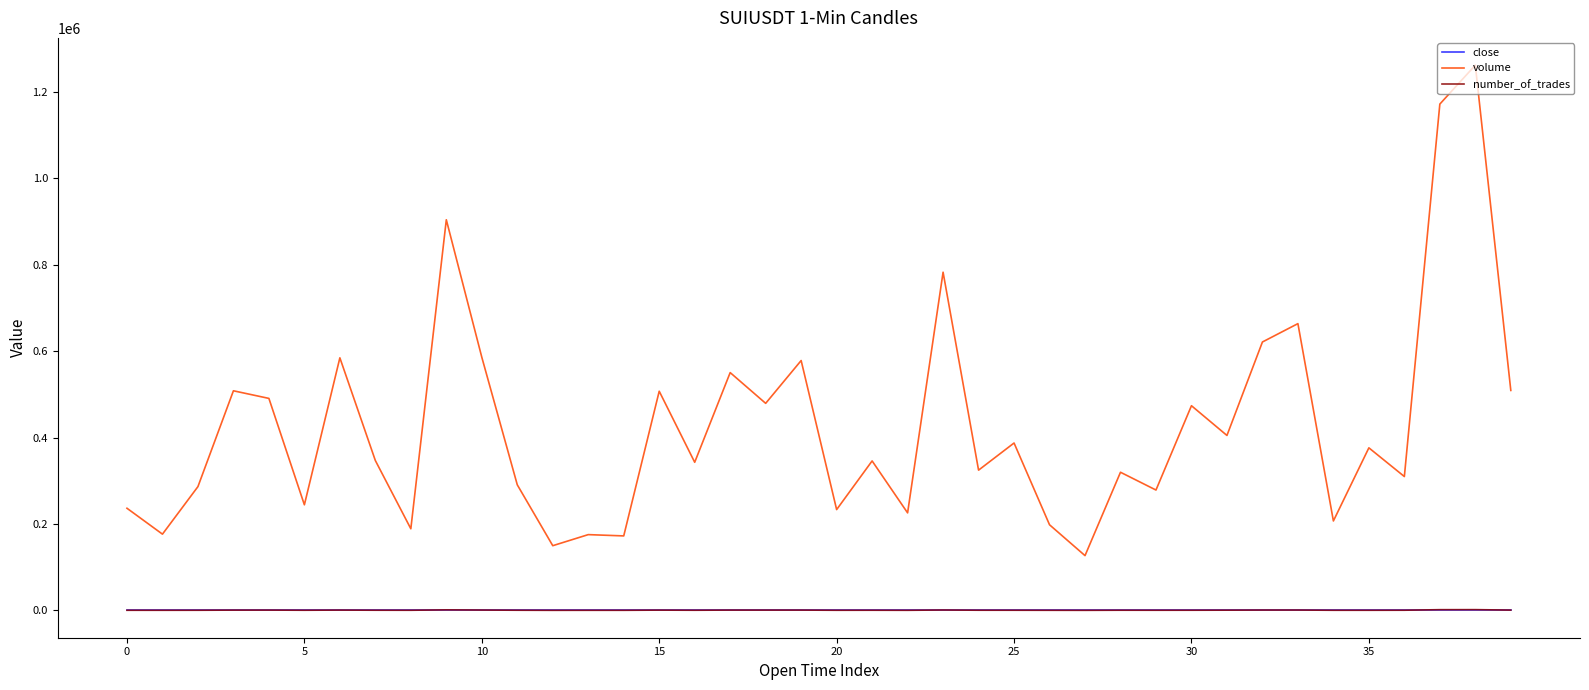

Which series has the largest total across all categories?

volume